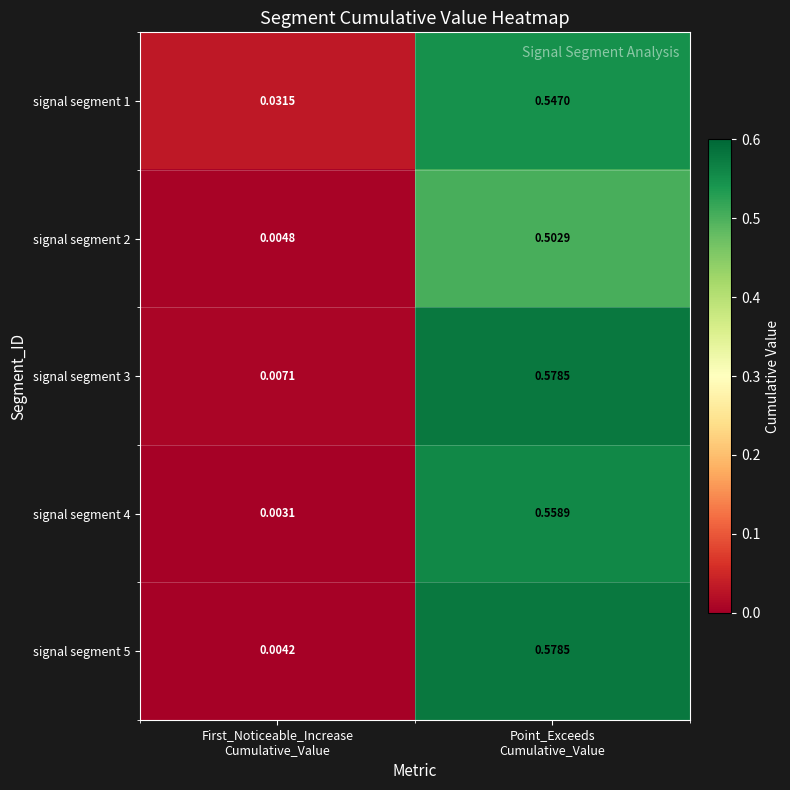

Which series has the widest spread of values?

signal segment 5